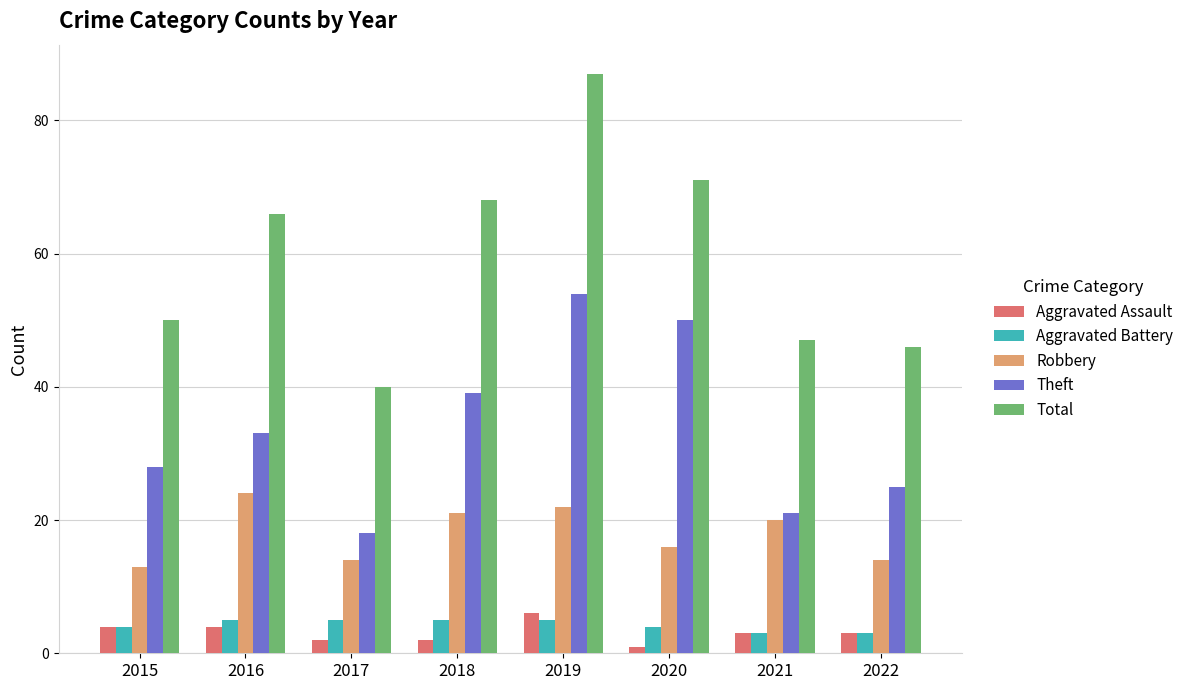

Is it true that Aggravated Assault equals 4 at 2016?

True